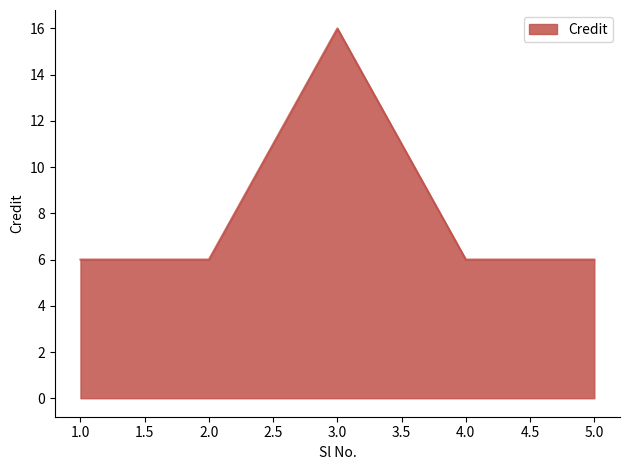

Is it true that the value at 5.0 is 6?

True